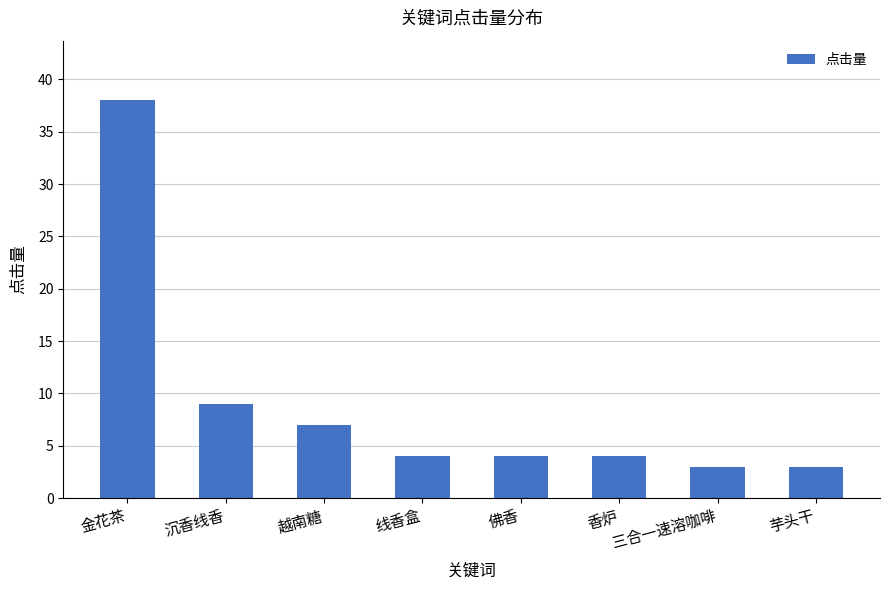

Reading left to right, what are all the values shown in this chart?

38	9	7	4	4	4	3	3